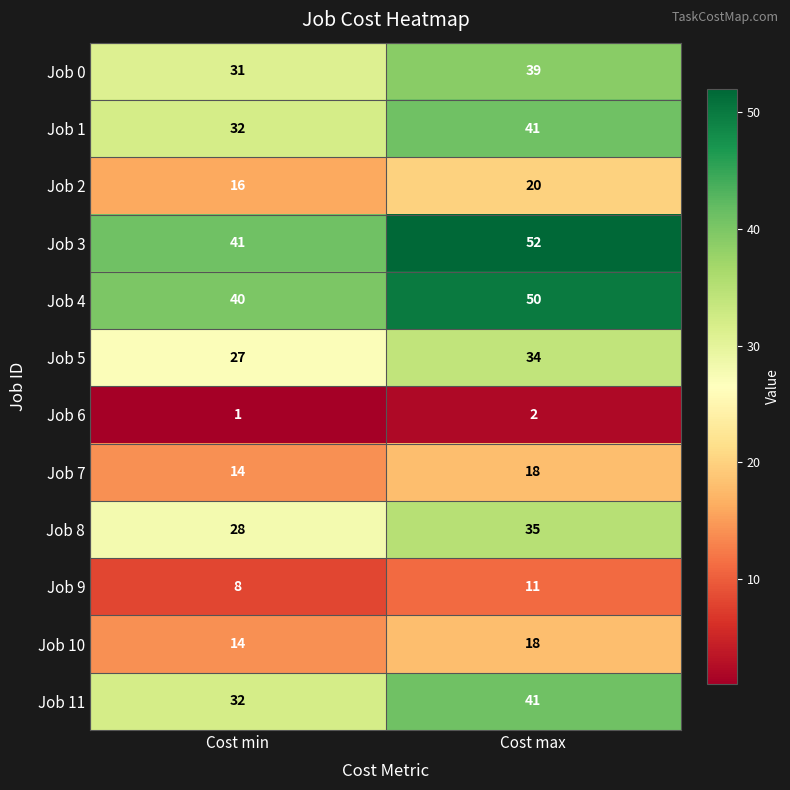

What is the difference between the Job 5 values at Cost min and Cost max?

7